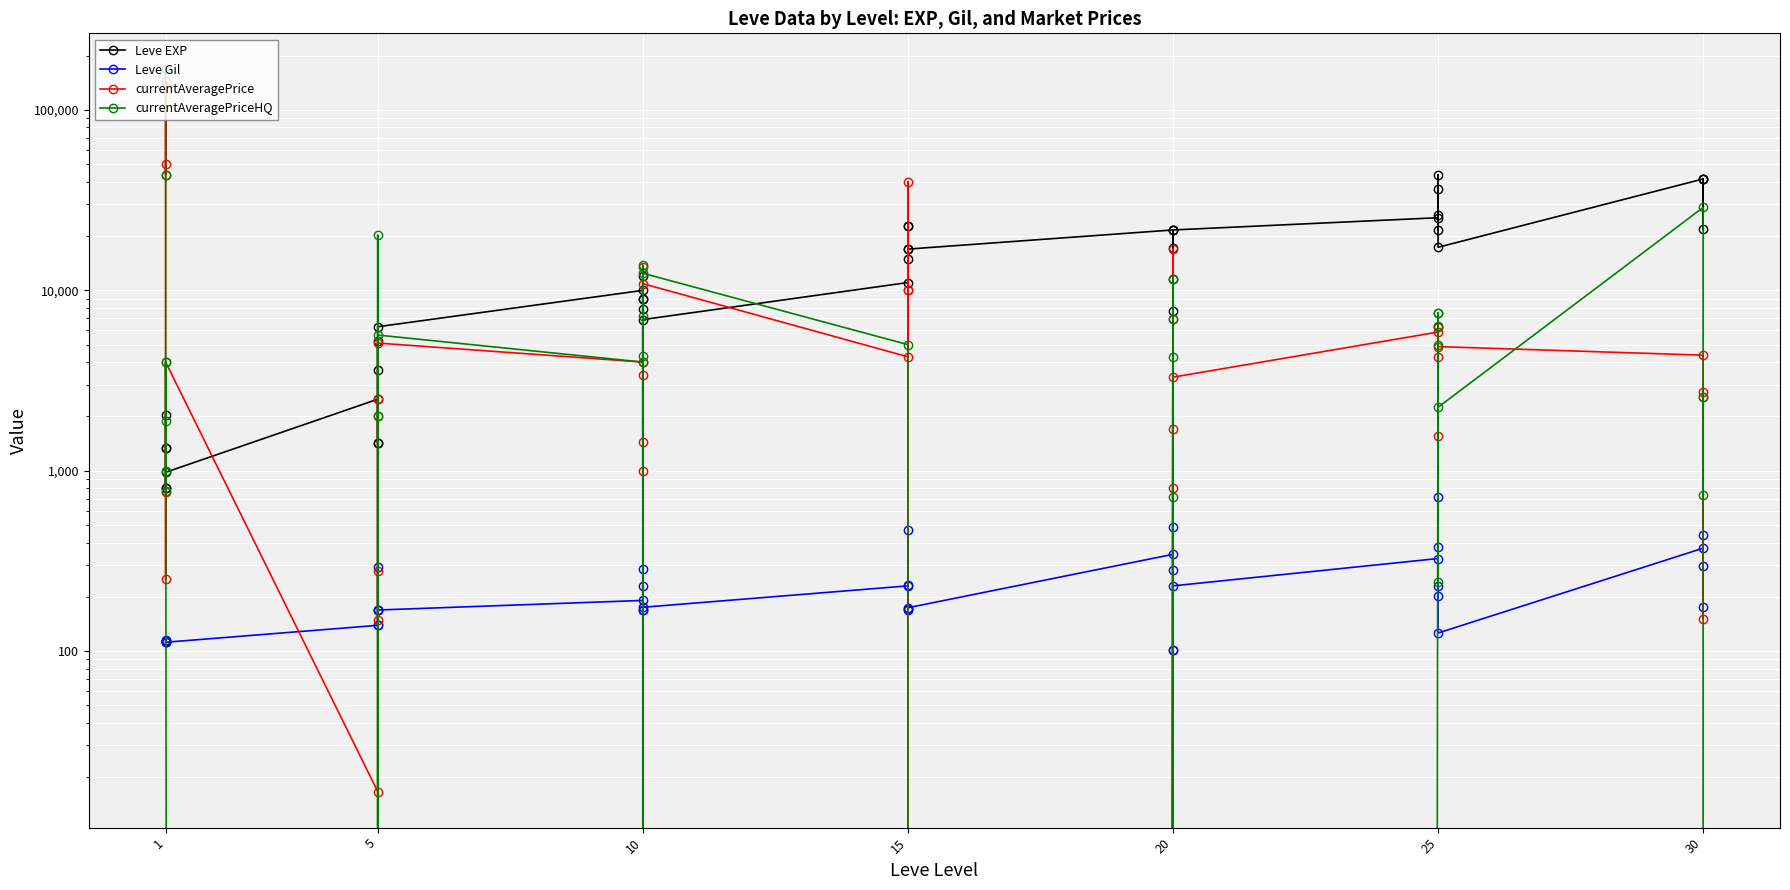

How many times do currentAveragePriceHQ and Leve Gil cross each other?

11